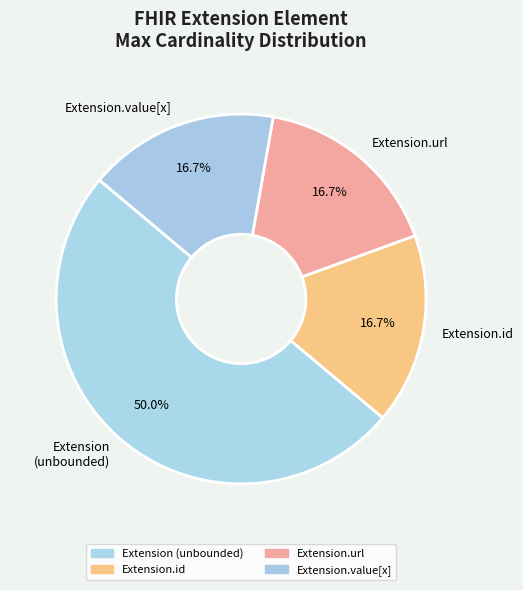

How many segments does this pie chart have?

4